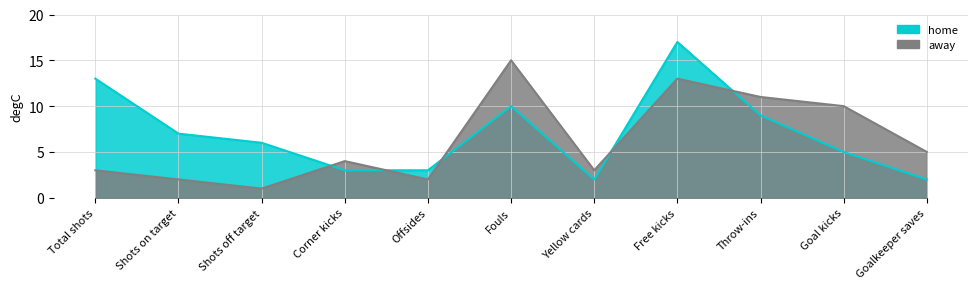

Which series has the widest spread of values?

home